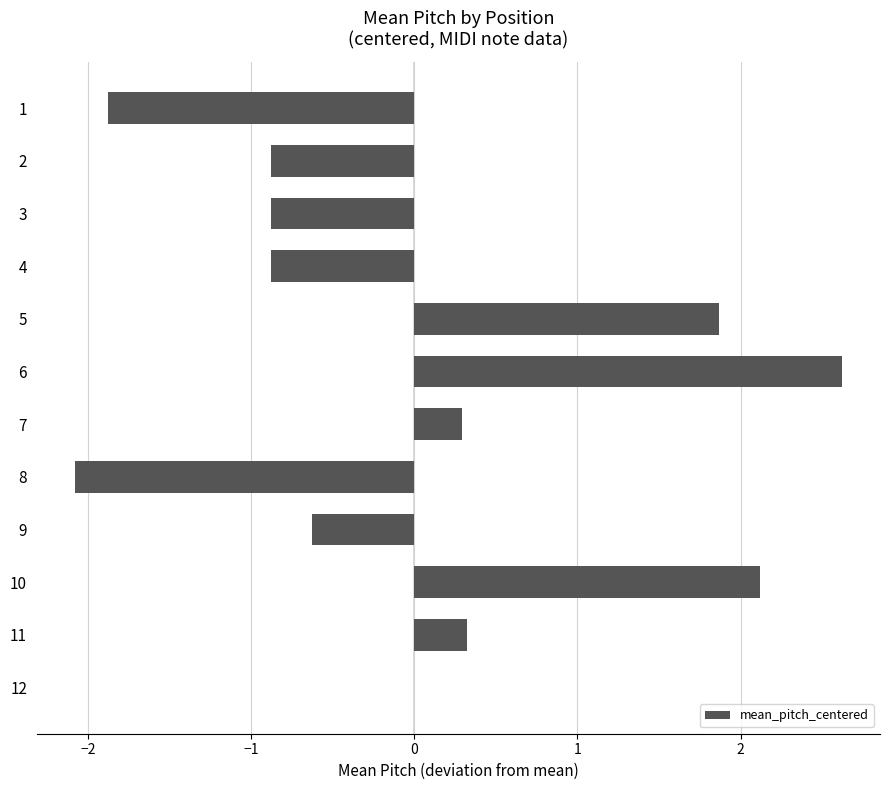

True or false: the data shows 2.1 at 10.

True